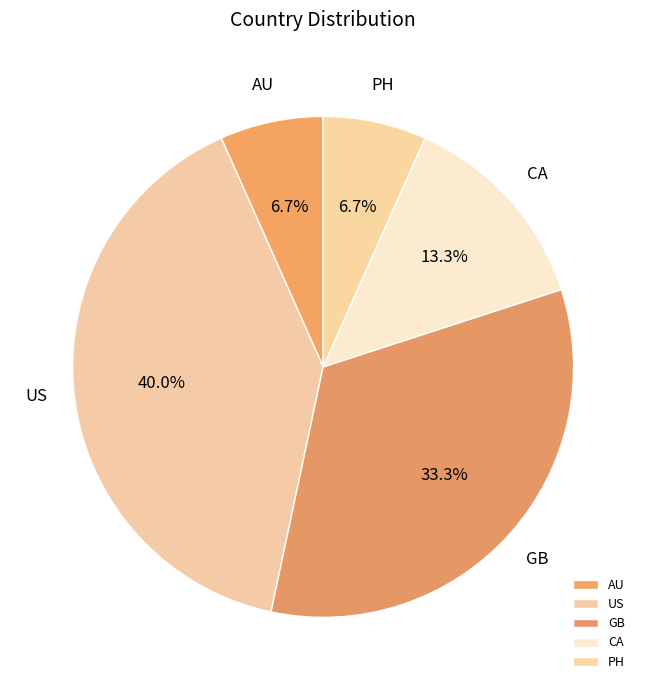

What is the largest slice in the pie chart?

US